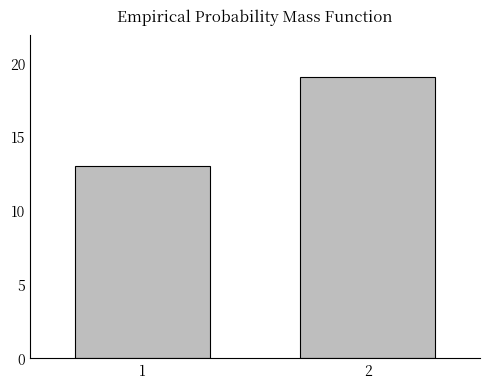

The chart shows a value of 19 at 2. True or false?

True